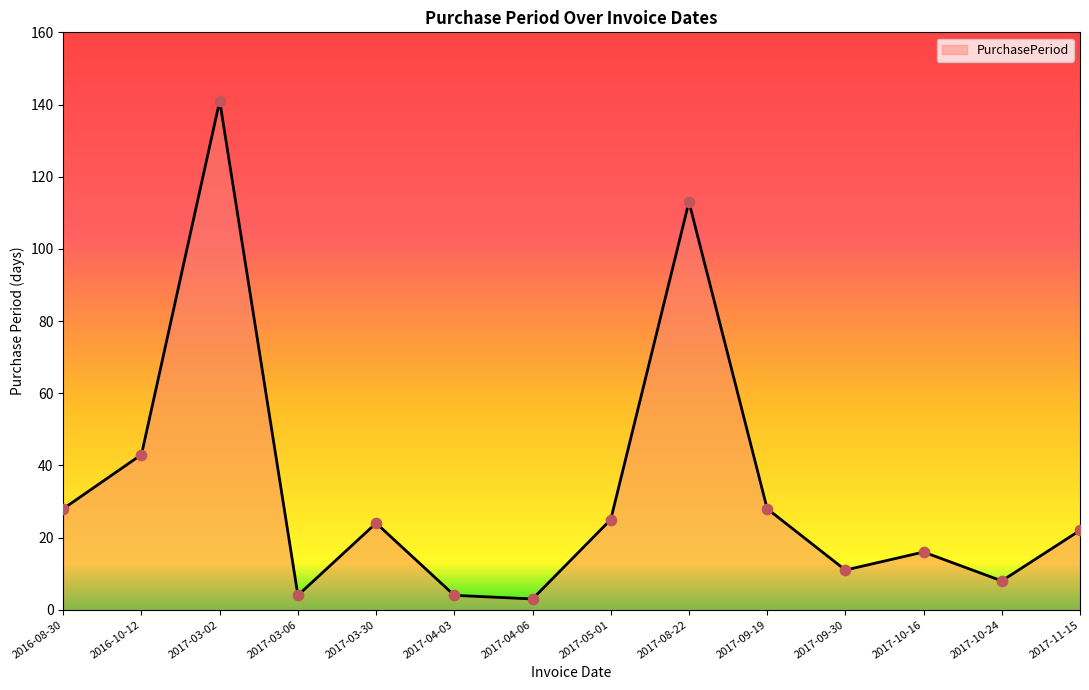

What is the change in value from 2016-08-30 to 2017-09-30?

-17